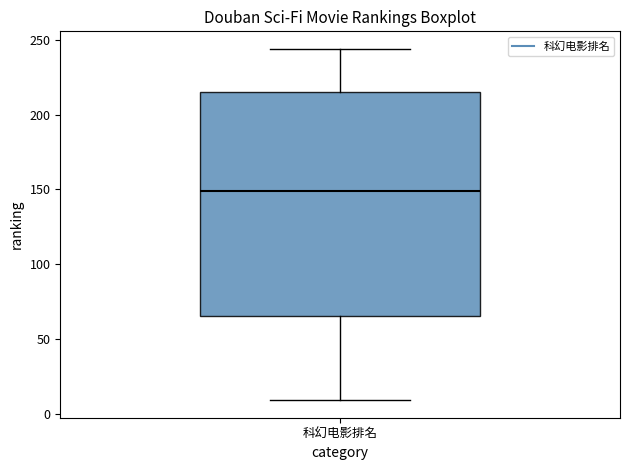

Transcribe this box plot: give where the median line is, the range the box spans, and where the two whiskers end, as read against the y-axis. The values are not printed on the chart, so give them approximately, as read against the axis.

median 150, box 65 to 215, whiskers 10 to 245